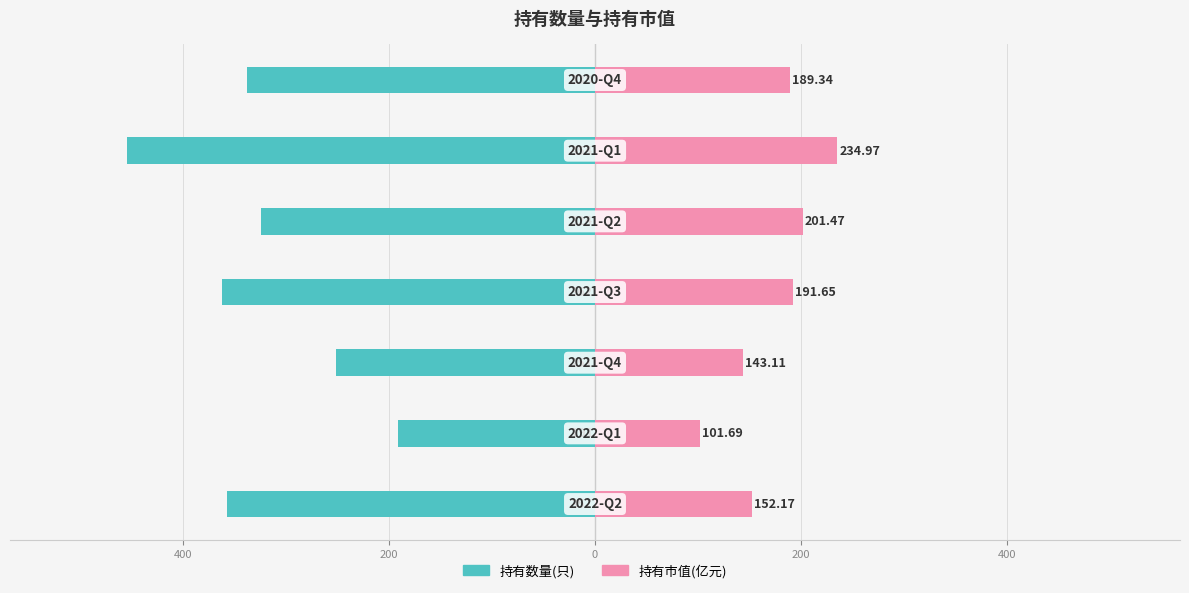

List the series in order of their overall mean, lowest first.

持有数量(只), 持有市值(亿元)